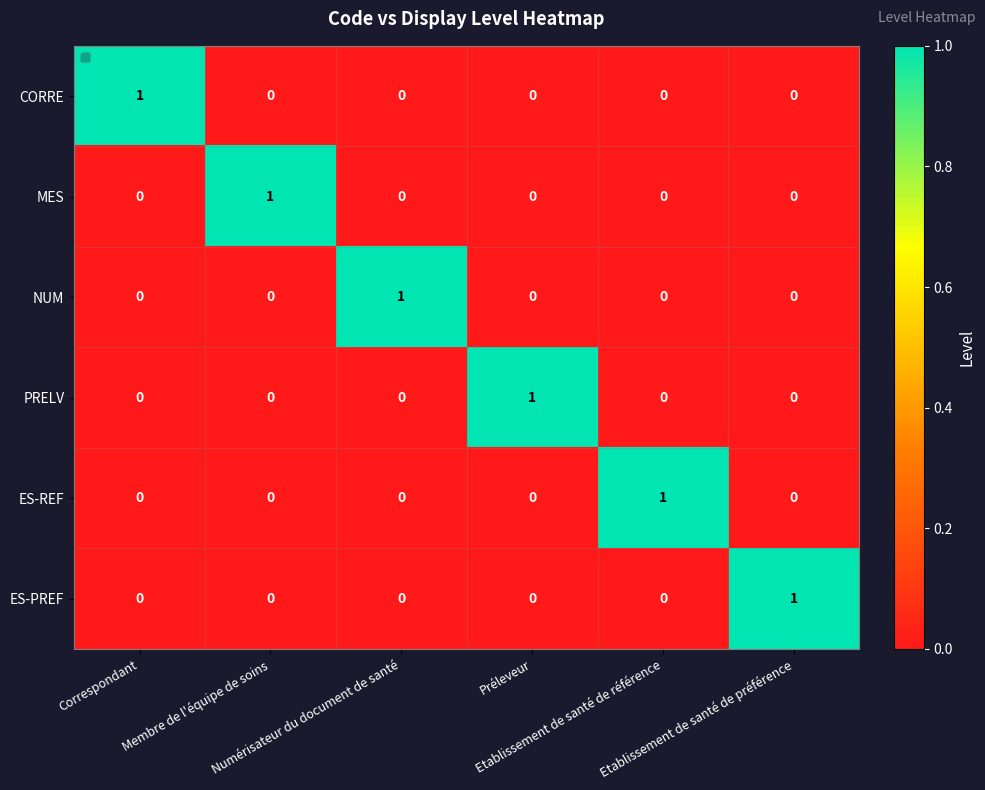

How many ES-PREF values are between 0 and 1?

6